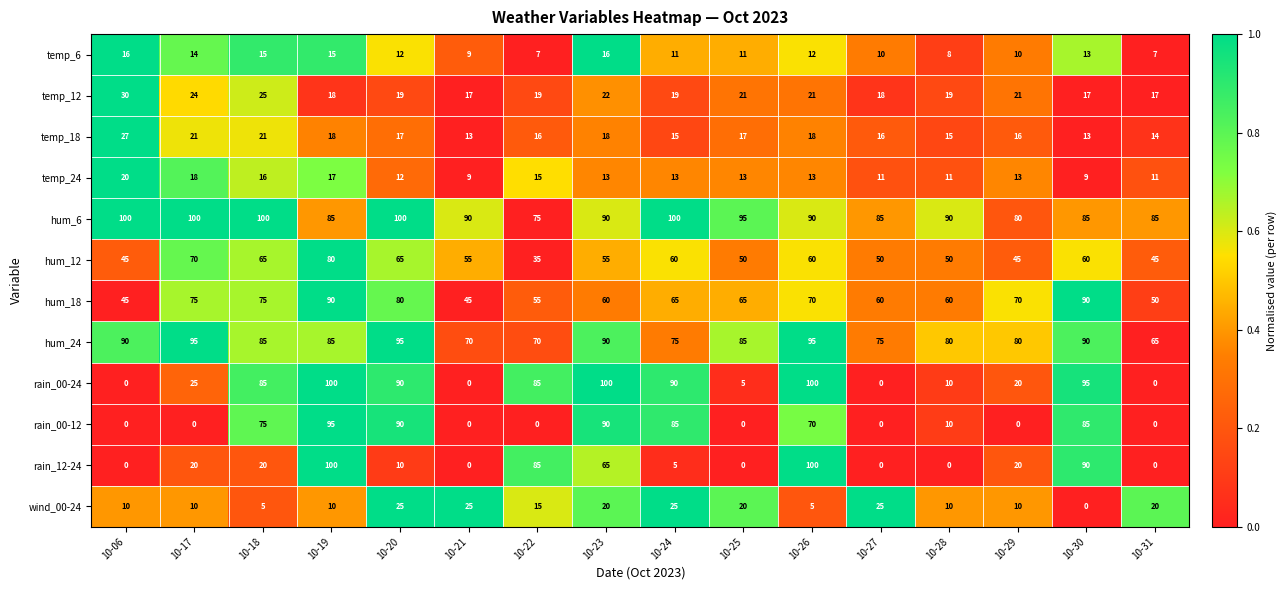

At which label is rain_00-24 closest to 50?

10-17